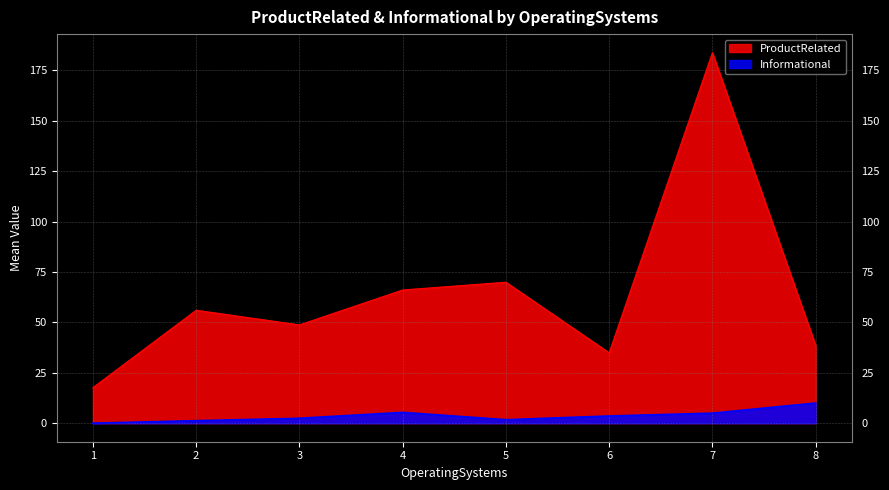

Is the value of Informational at 4 greater than the value of ProductRelated at 5?

No